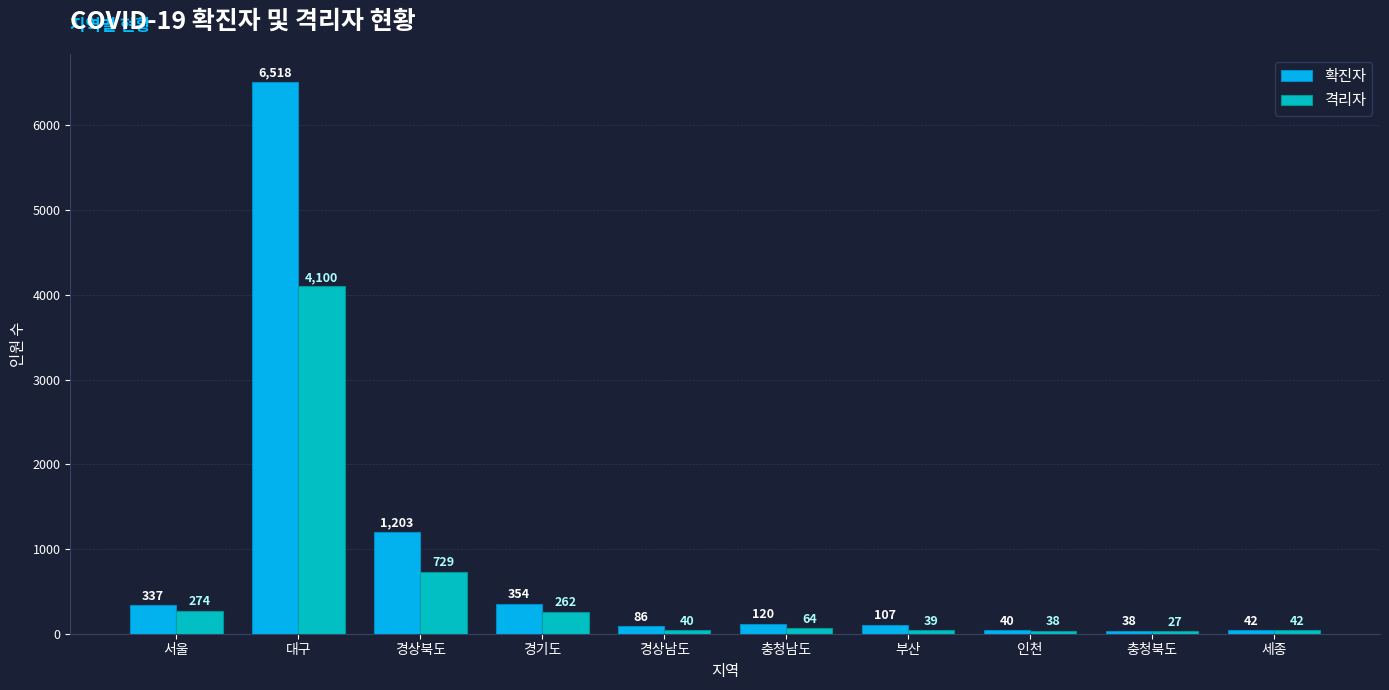

What is the value of the 확진자 bar at the 4th from the left?

354